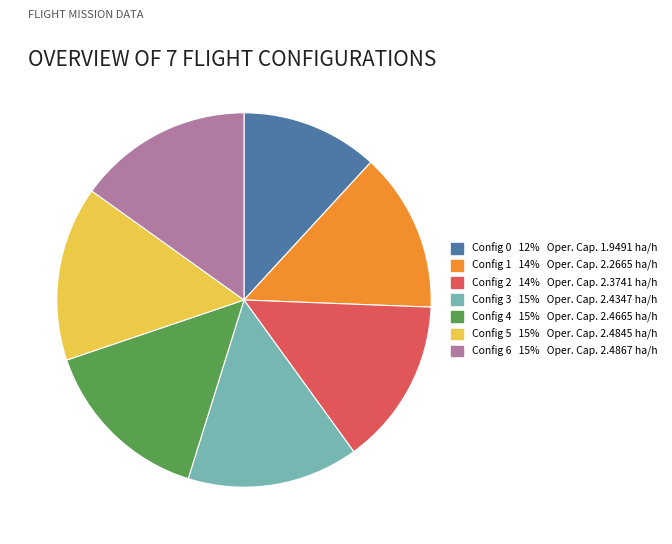

Does any single category account for the majority?

No